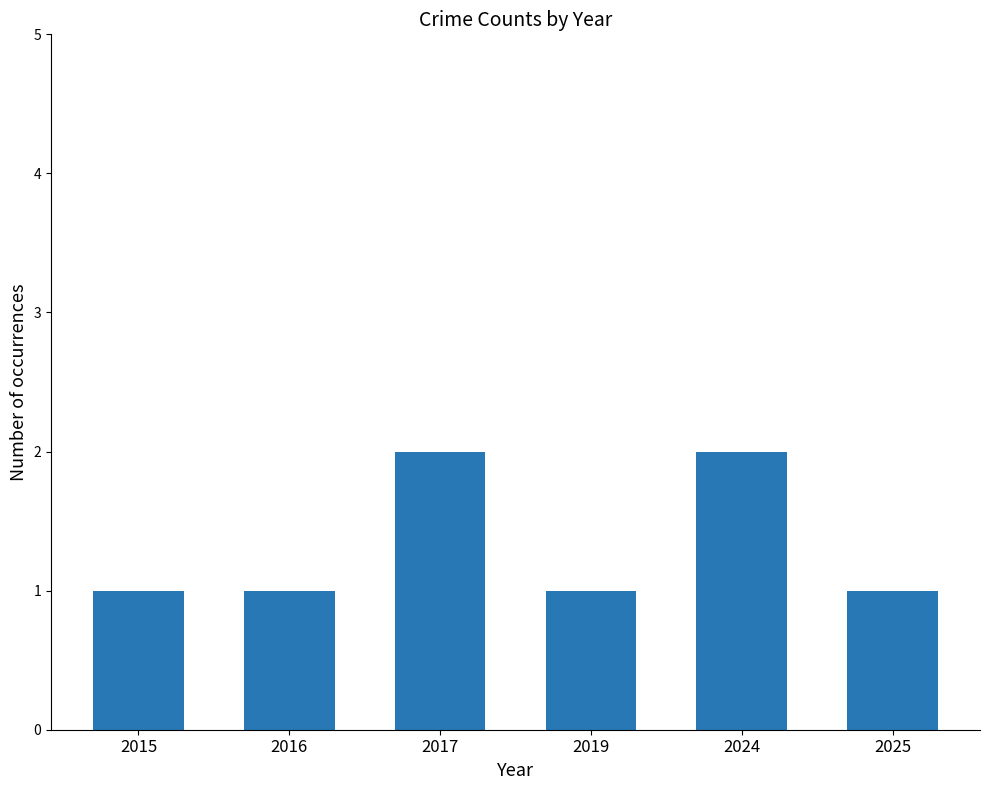

What is the average value?

1